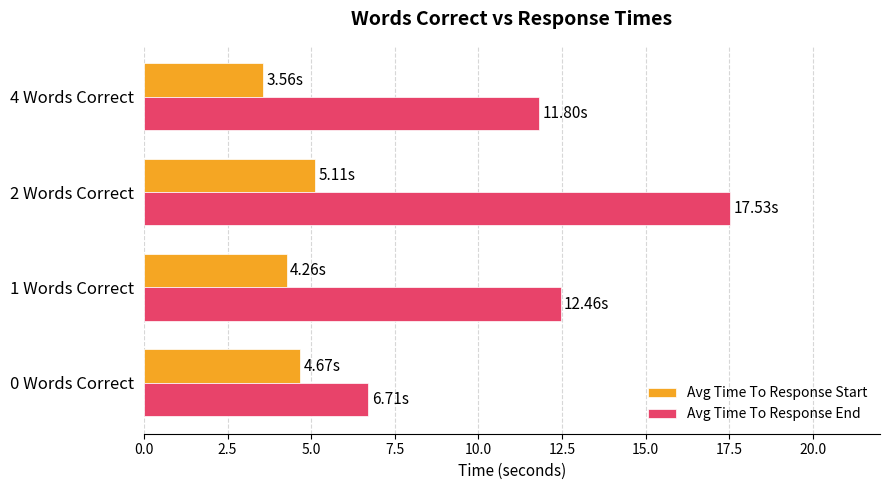

What is the spread (max minus min) of values at 0 Words Correct?

2.0